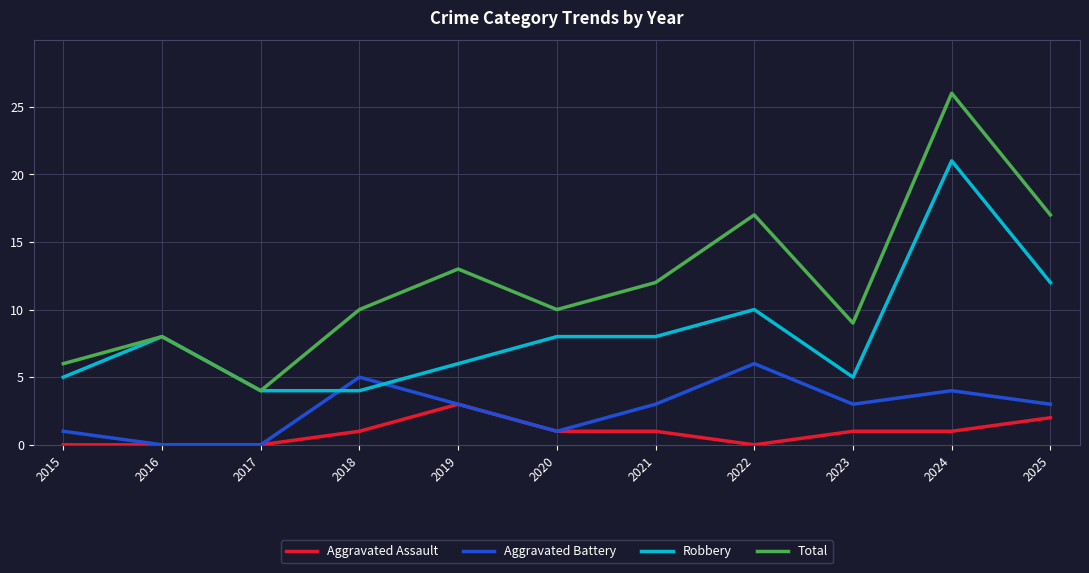

What is the spread (max minus min) of values at 2025?

15